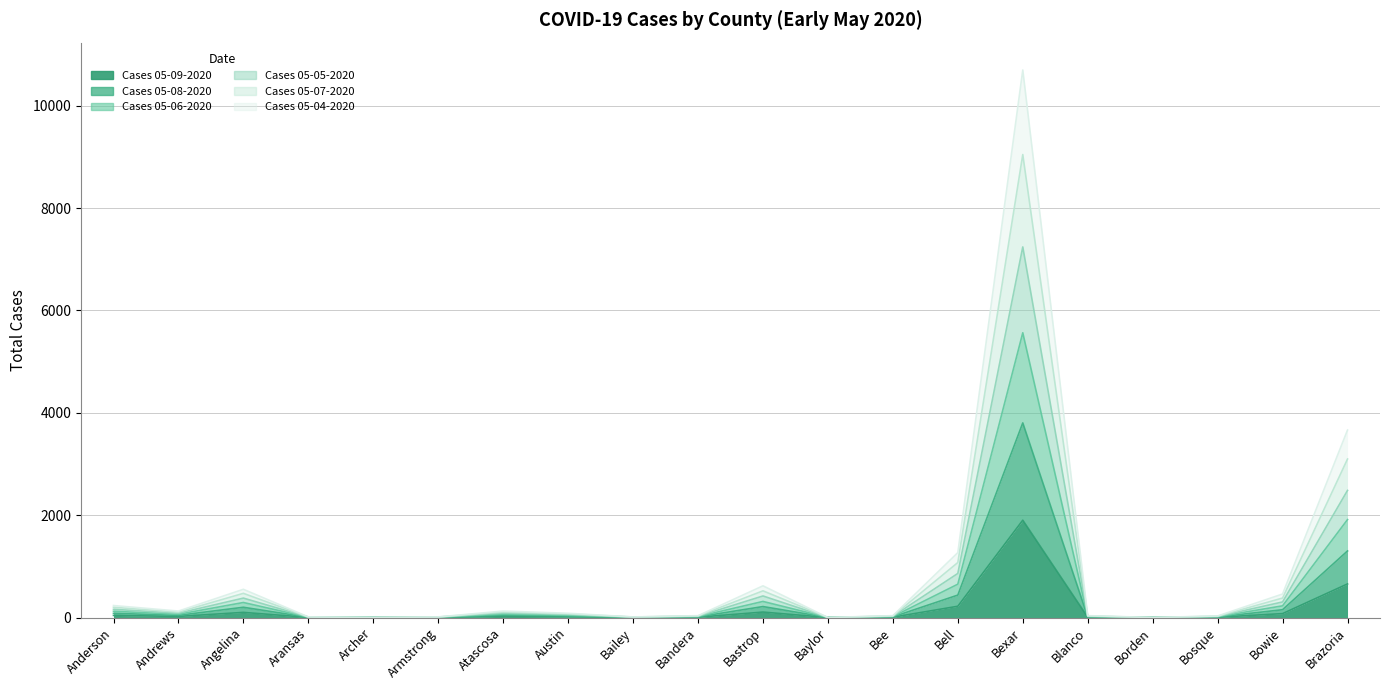

What are all the series names shown in the legend?

Cases 05-09-2020, Cases 05-08-2020, Cases 05-06-2020, Cases 05-05-2020, Cases 05-07-2020, Cases 05-04-2020